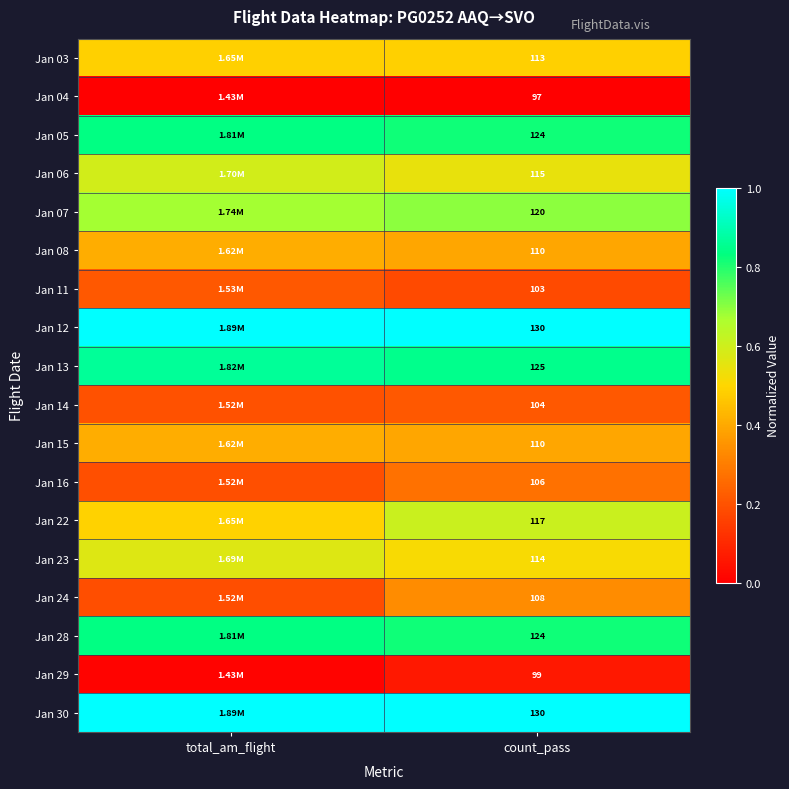

Is the value of Jan 04 at count_pass greater than the value of Jan 23 at count_pass?

No